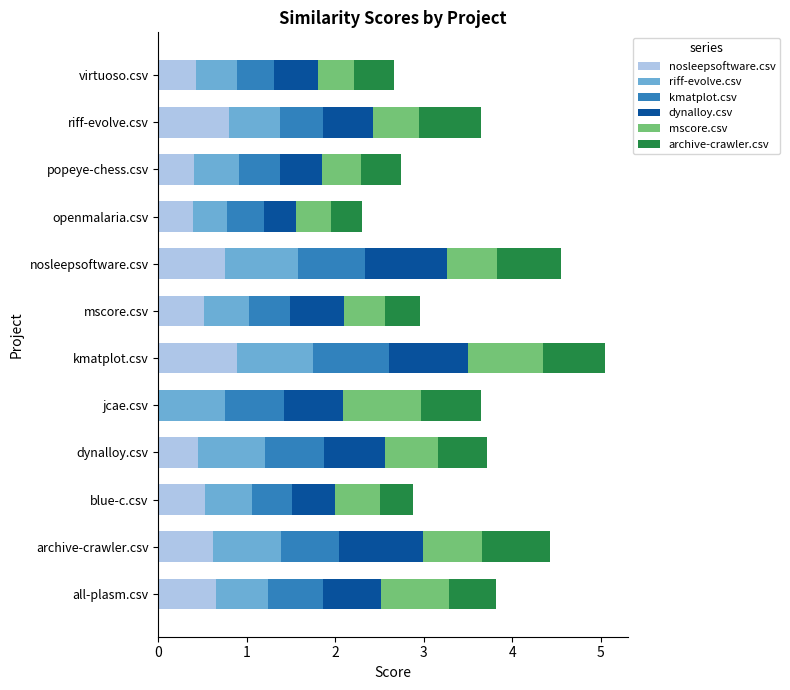

What is the total value across all series at jcae.csv?

3.6